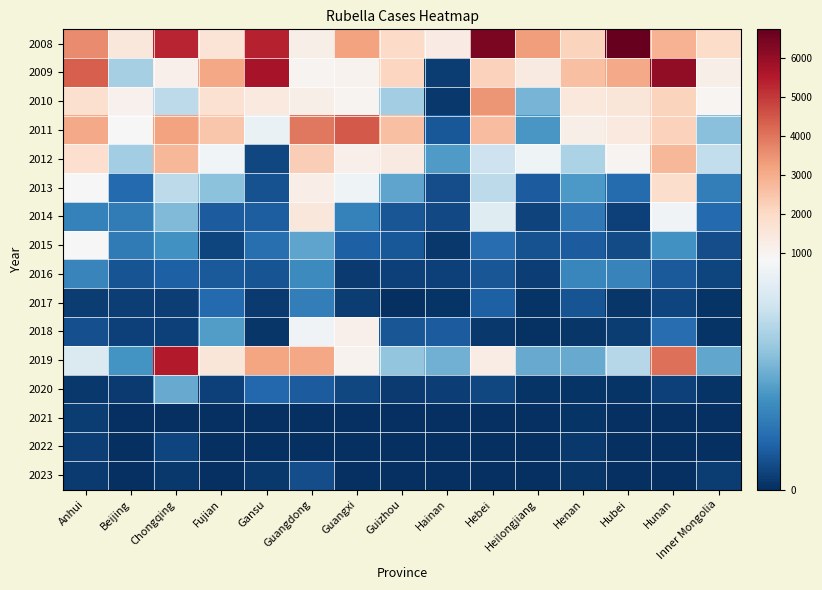

Which label corresponds to the smallest value in the chart?

Beijing